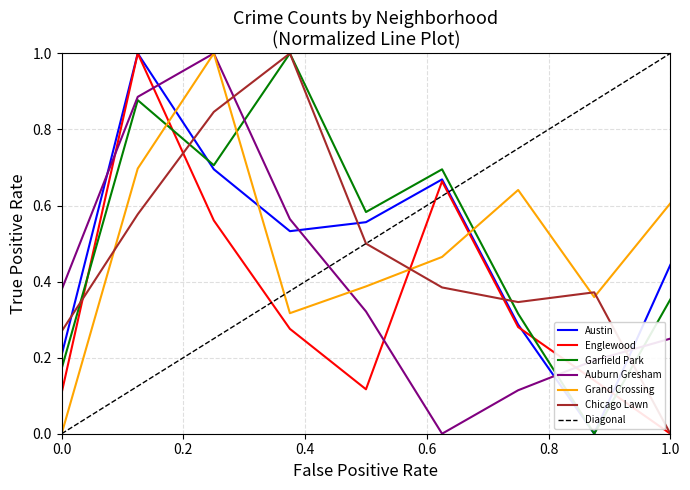

True or false: Chicago Lawn and Austin cross at least once.

True